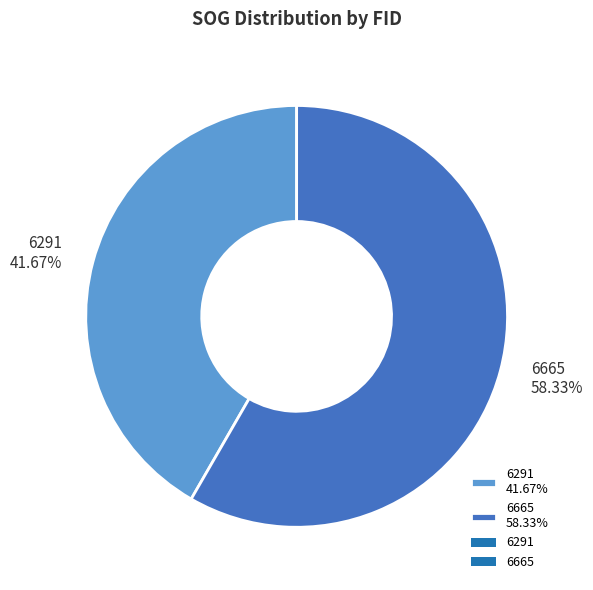

Which category has the smallest portion of the pie?

6291